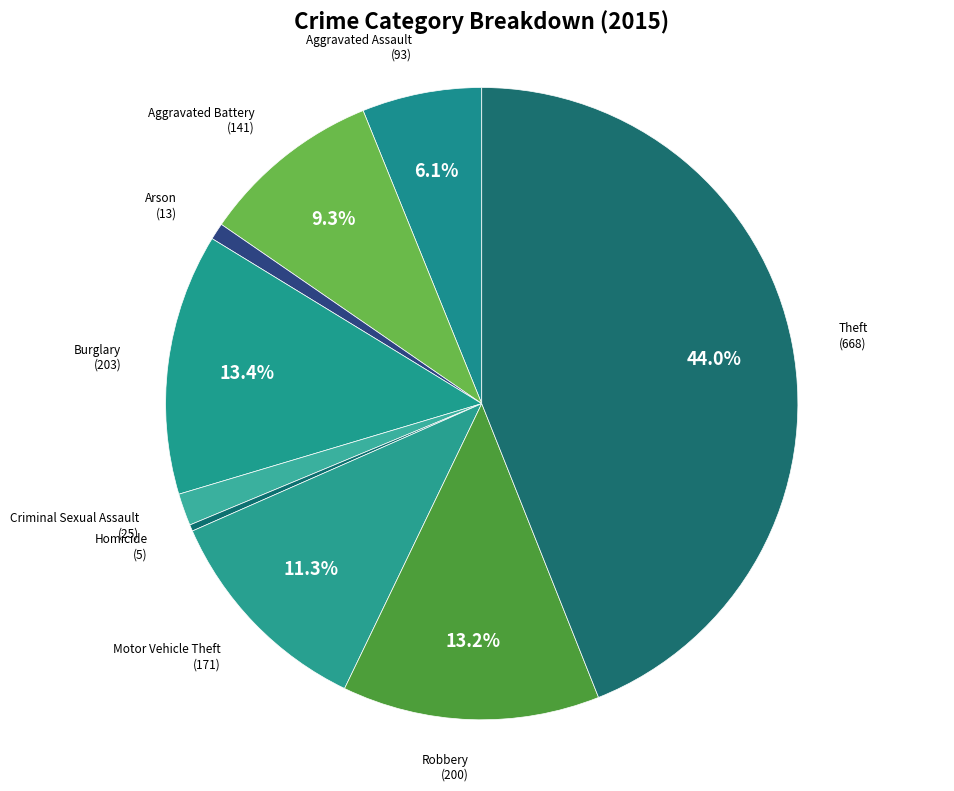

Is there any slice that represents more than half of the pie?

No